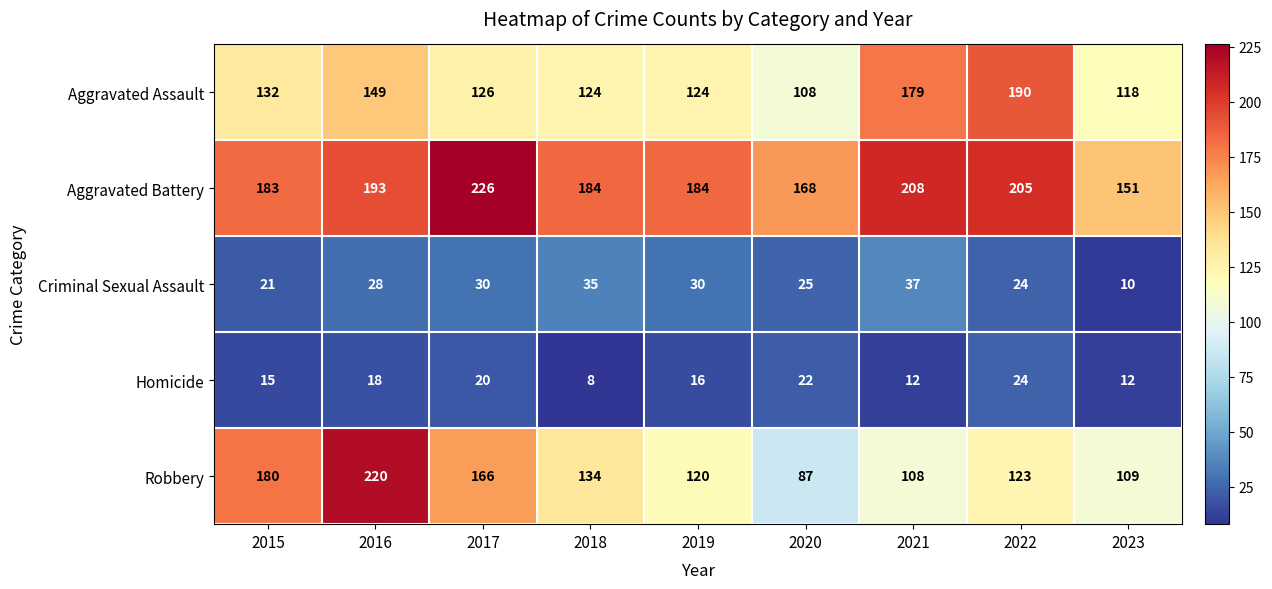

Which series has the largest range (max minus min)?

Robbery